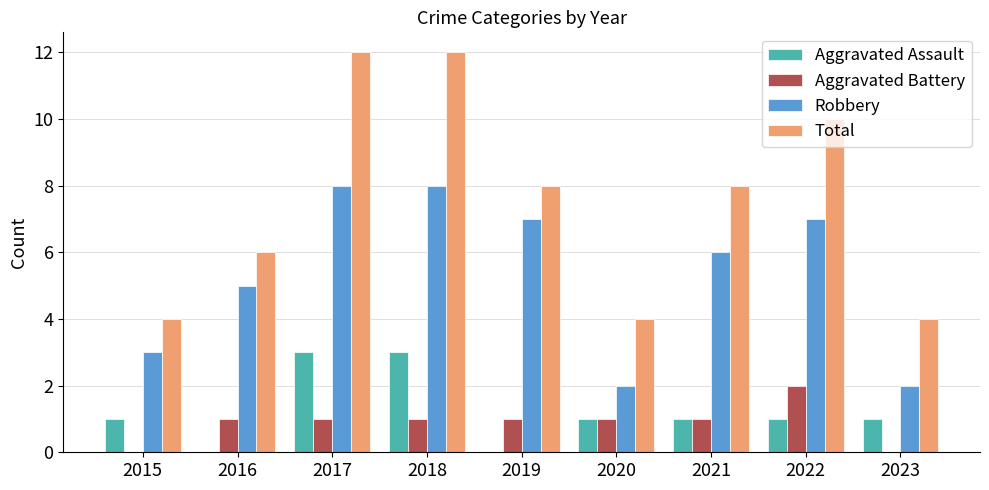

What is the maximum value for Total?

12